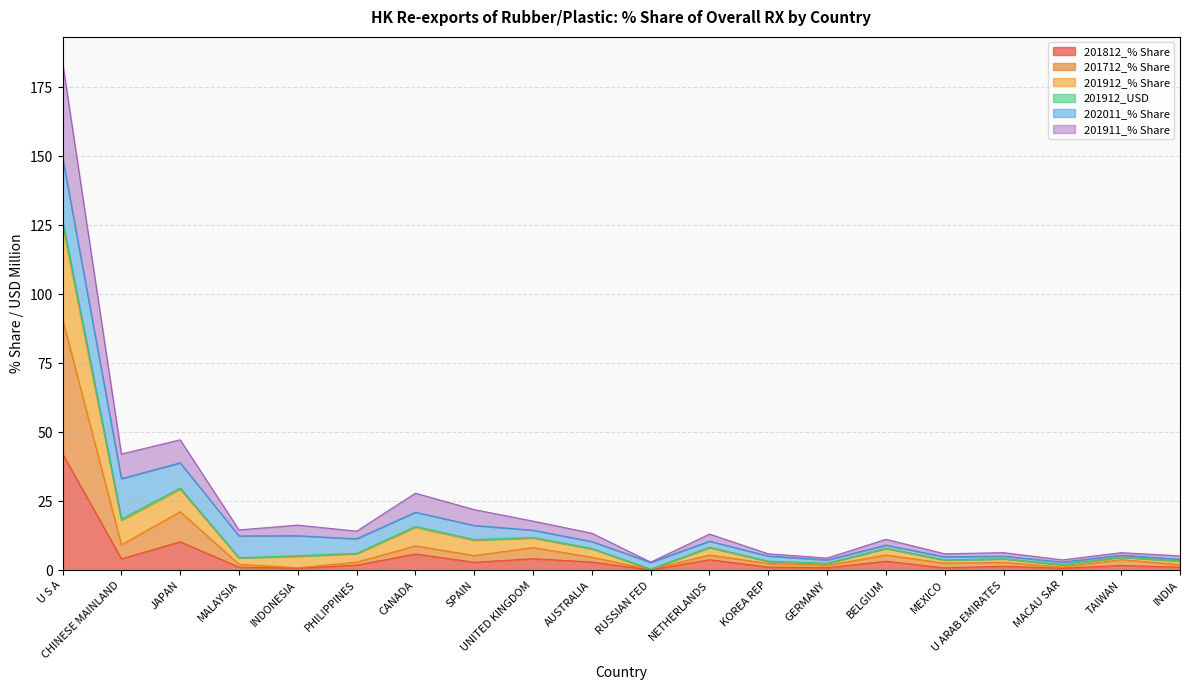

At which label does 201812_% Share reach its peak?

U S A